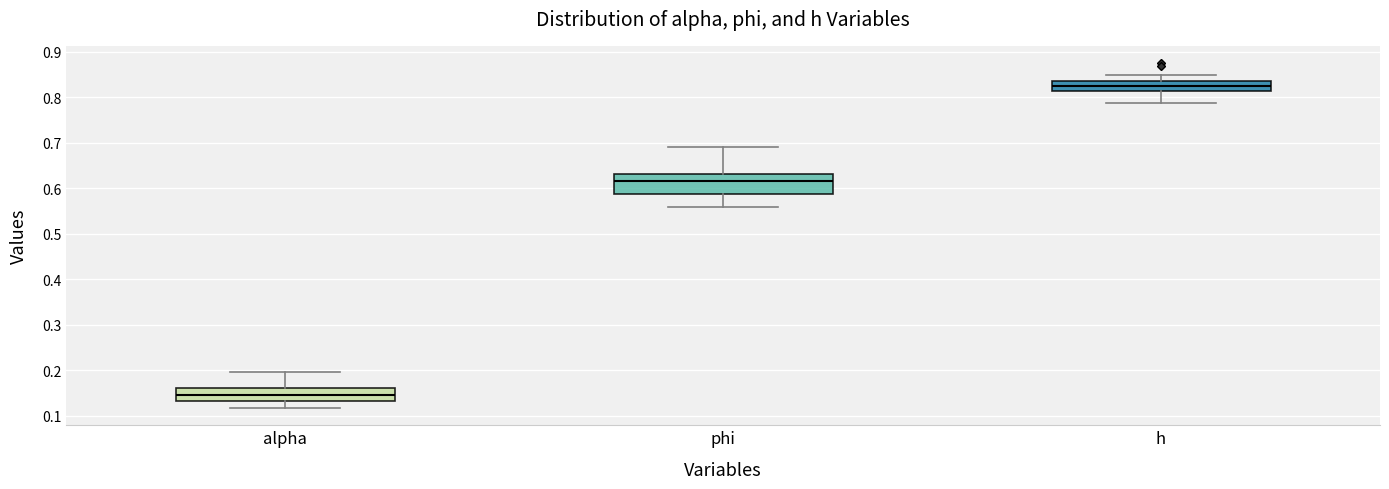

Which box has the highest median line?

h